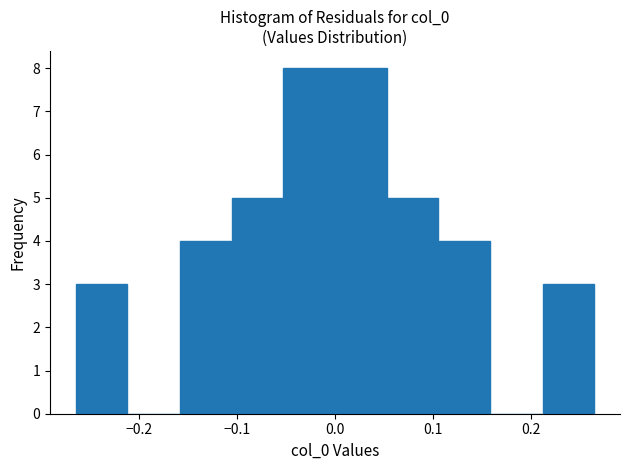

Reading left to right, list every bar in this chart as the range it spans on the x-axis followed by its height. Neither the bar edges nor the heights are printed on the chart, so give them approximately, as read against the axes.

-0.26 to -0.21: 3
-0.21 to -0.16: 0
-0.16 to -0.11: 4
-0.11 to -0.05: 5
-0.05 to 0.00: 8
0.00 to 0.05: 8
0.05 to 0.11: 5
0.11 to 0.16: 4
0.16 to 0.21: 0
0.21 to 0.26: 3